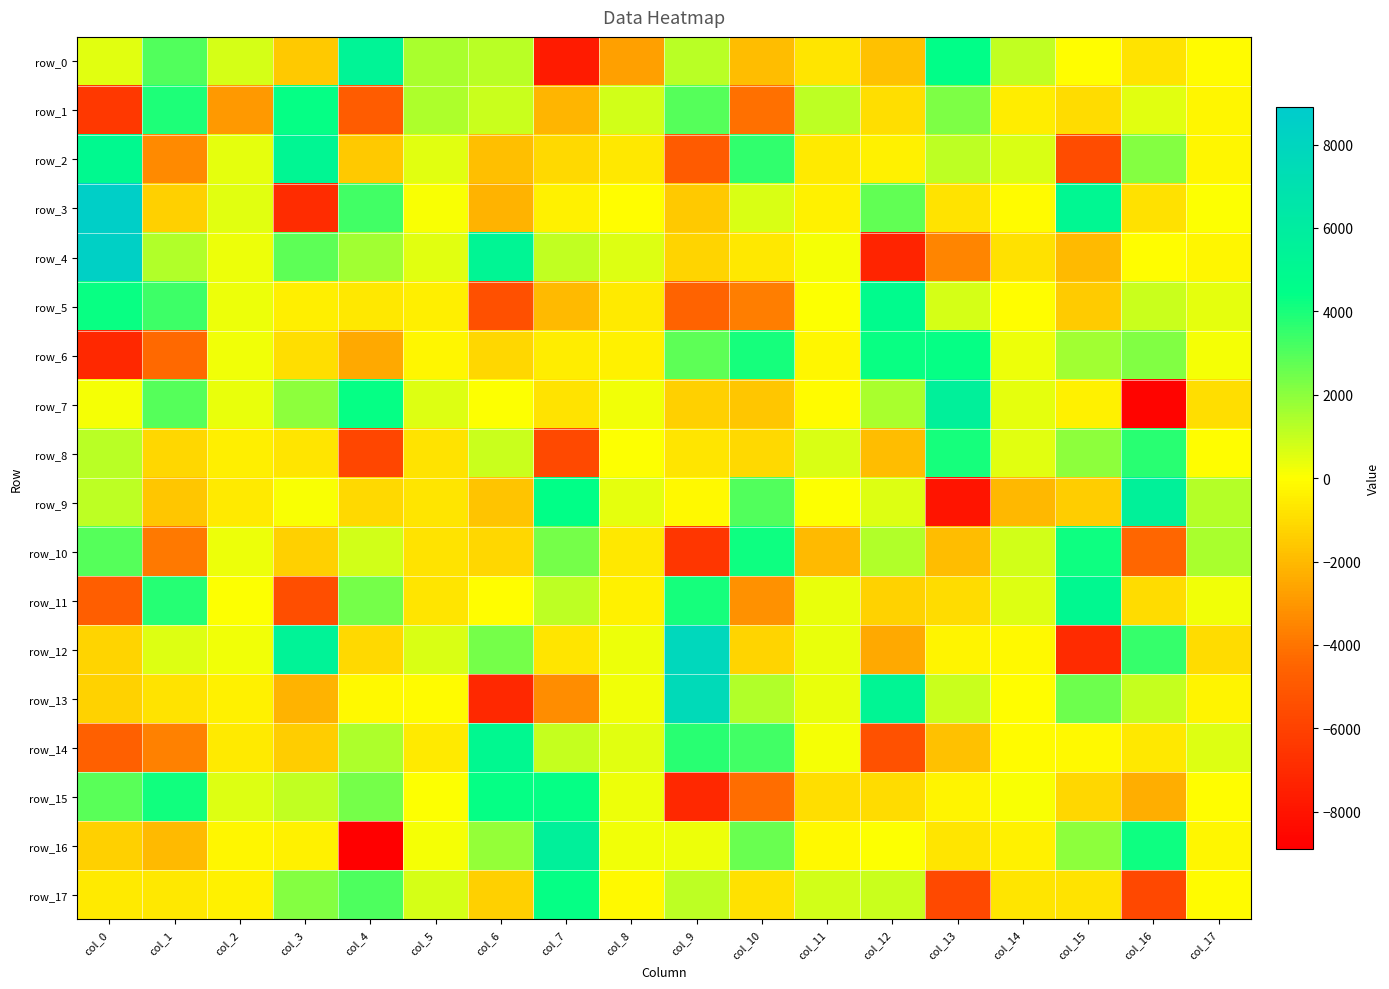

The value of row_9 at col_6 is -1735.0. True or false?

True